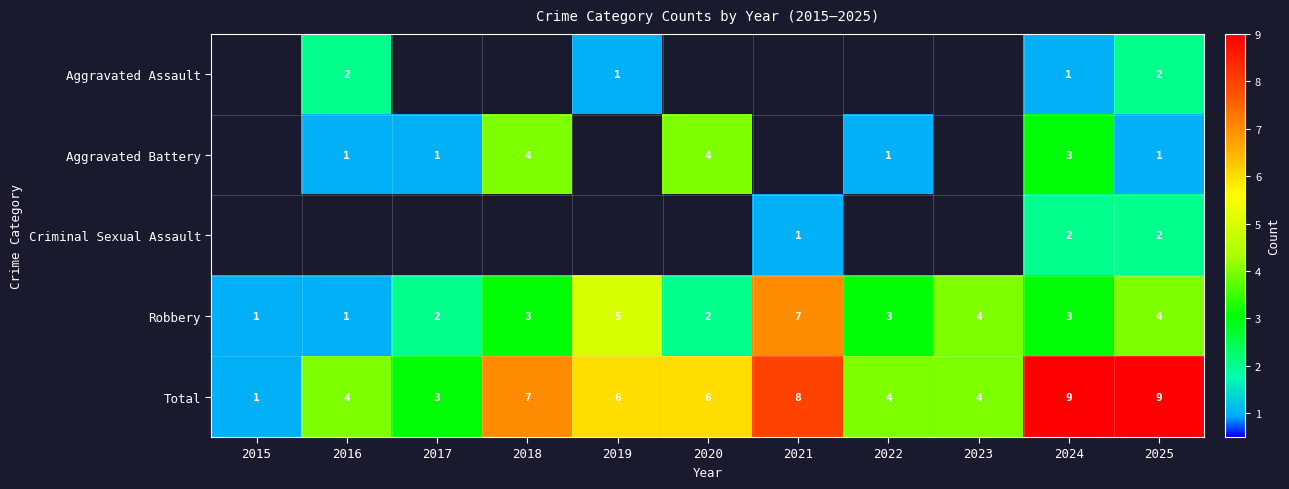

What is the difference between the second highest and minimum values in the Total series?

8